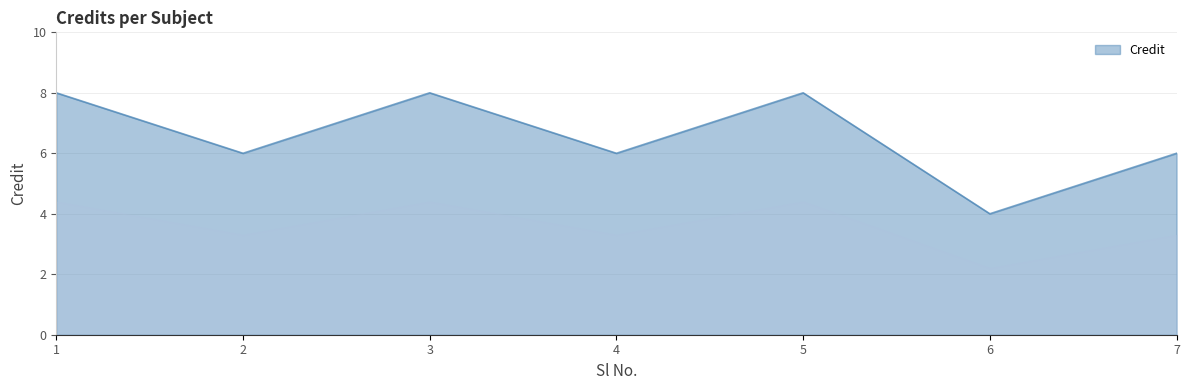

What is the greatest value displayed?

8